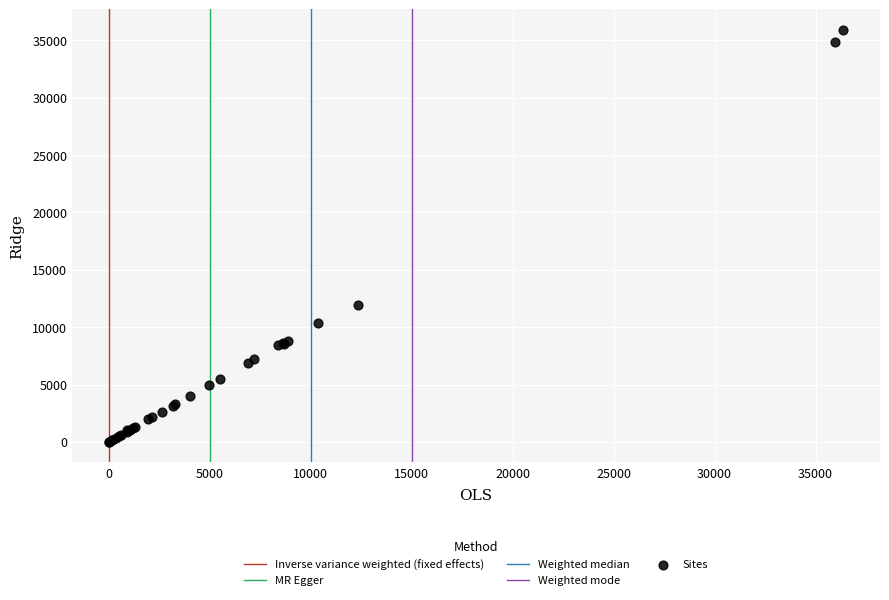

What Y value in the scatter plot is closest to 17948?

11960.3